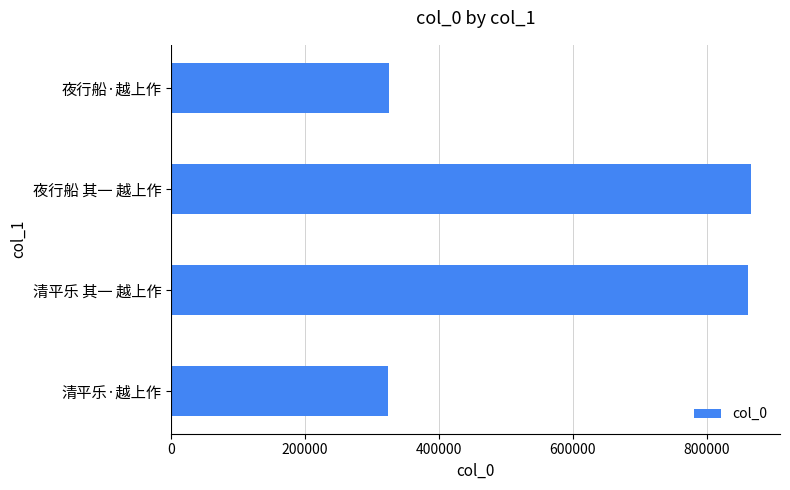

The value at 清平乐 其一 越上作 is 376364. True or false?

False